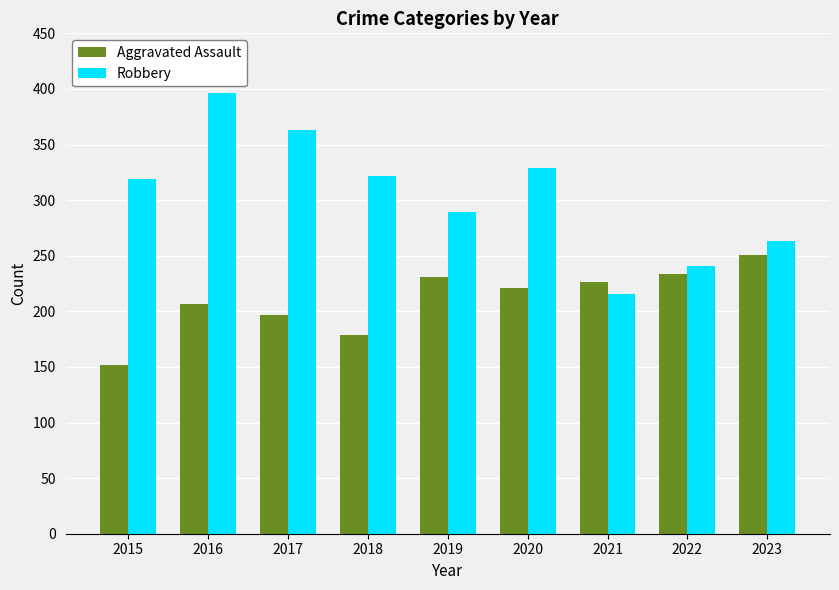

Reading right to left, extract all data points from this chart.

Aggravated Assault: 2023=251	2022=234	2021=226	2020=221	2019=231	2018=179	2017=197	2016=207	2015=152
Robbery: 2023=263	2022=241	2021=216	2020=329	2019=289	2018=322	2017=363	2016=396	2015=319